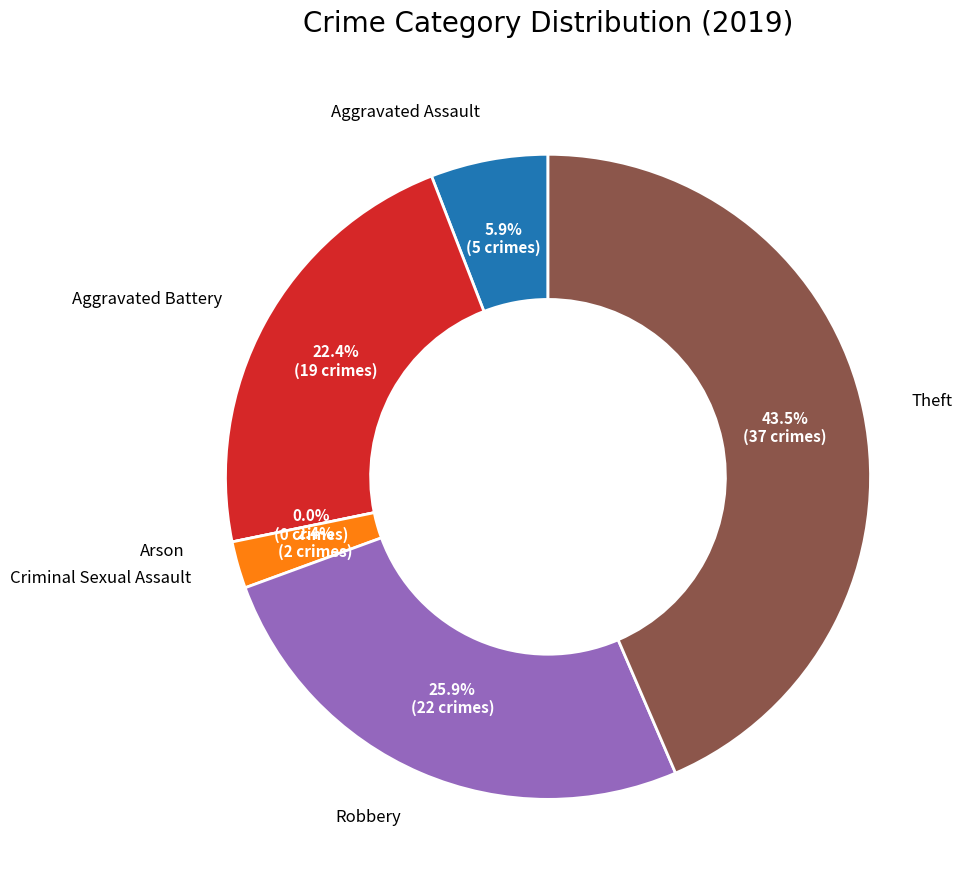

To the nearest percent, what portion does Aggravated Assault represent?

6%